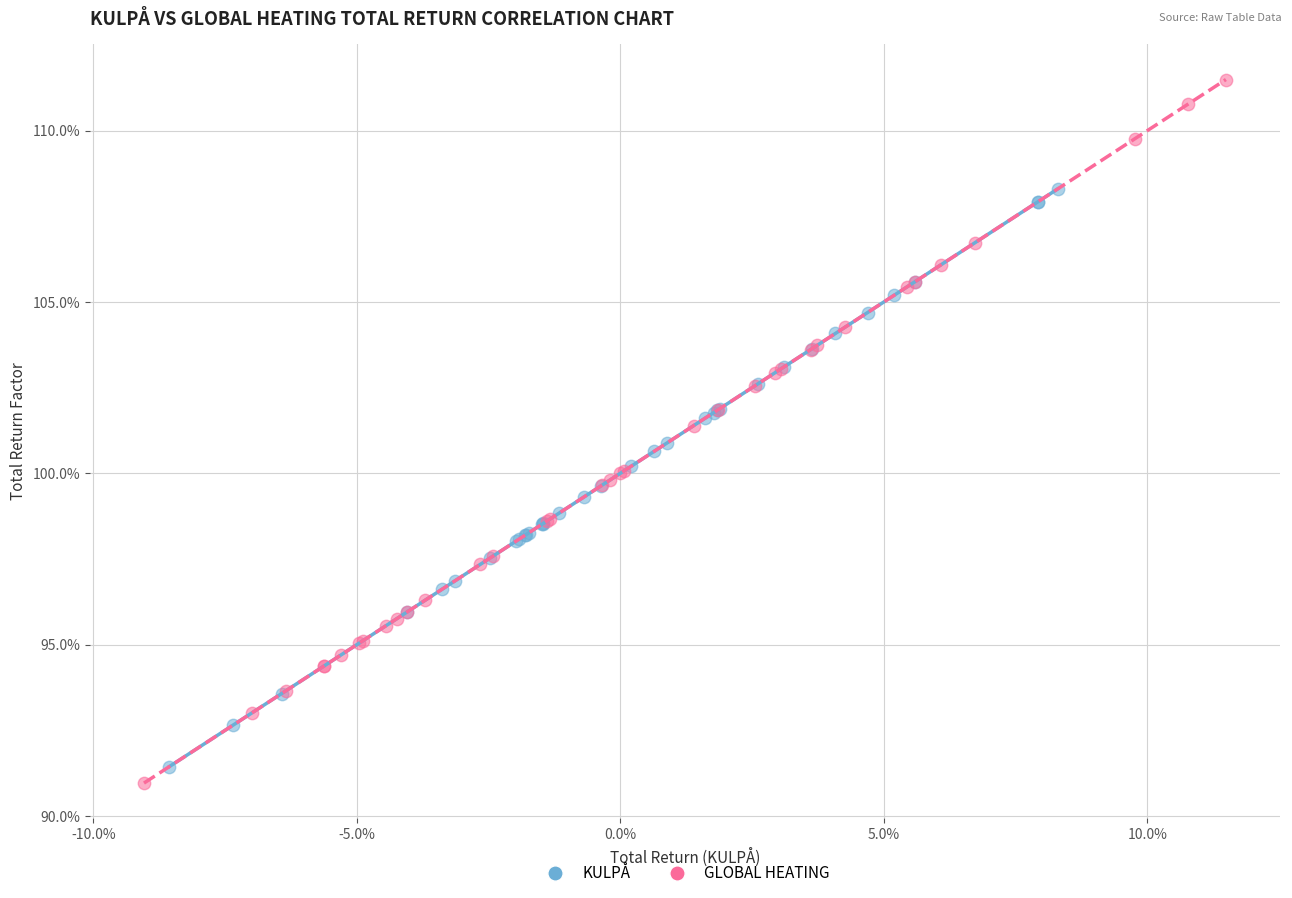

Which series has the largest Y range (max minus min)?

GLOBAL HEATING